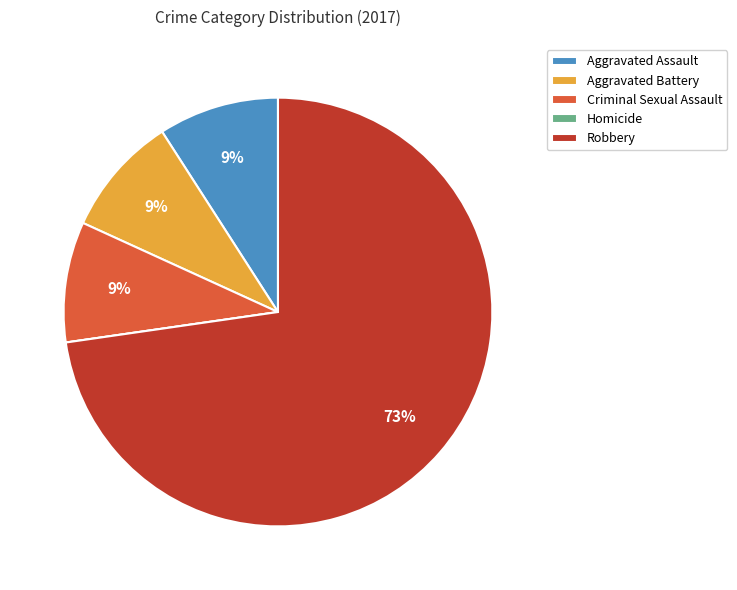

To the nearest percent, what portion does Aggravated Assault represent?

9%